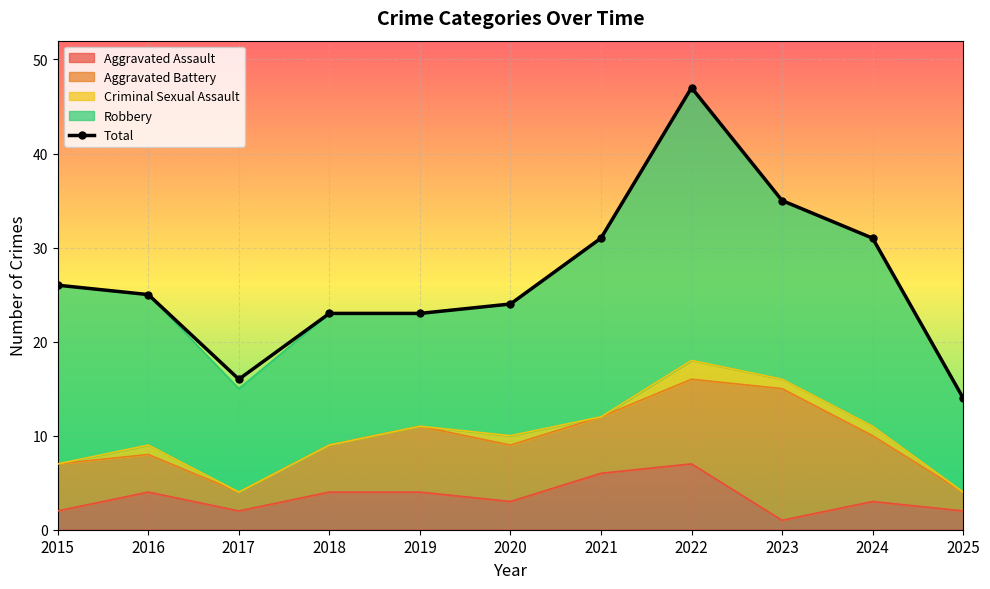

Which series has the largest total across all categories?

Total